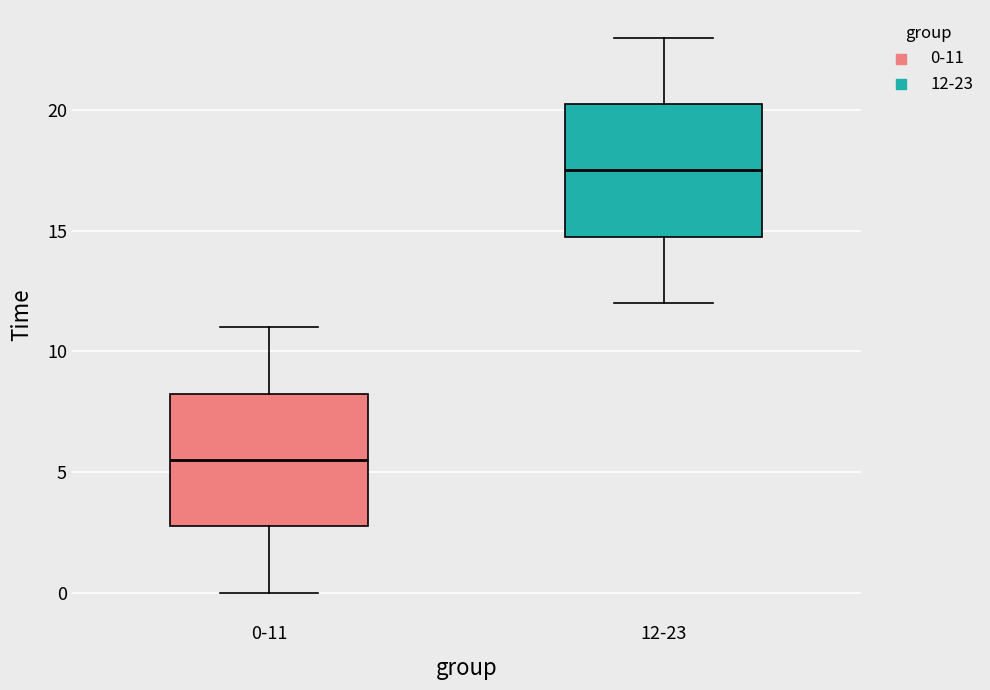

Which box's median line is the highest?

12-23